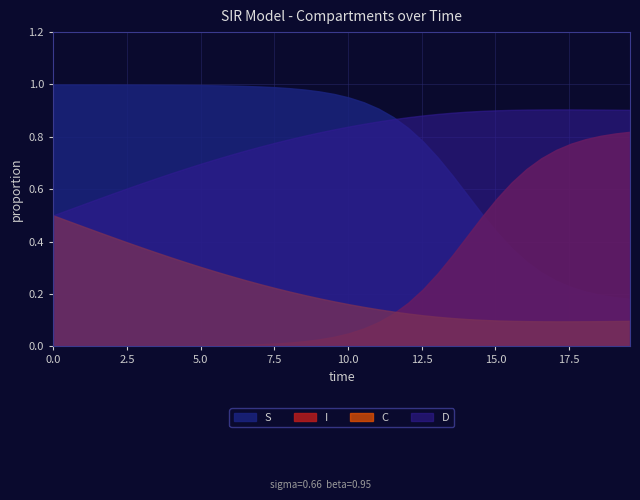

Between 14.046822742474916 and 28.0, which is larger?

14.046822742474916